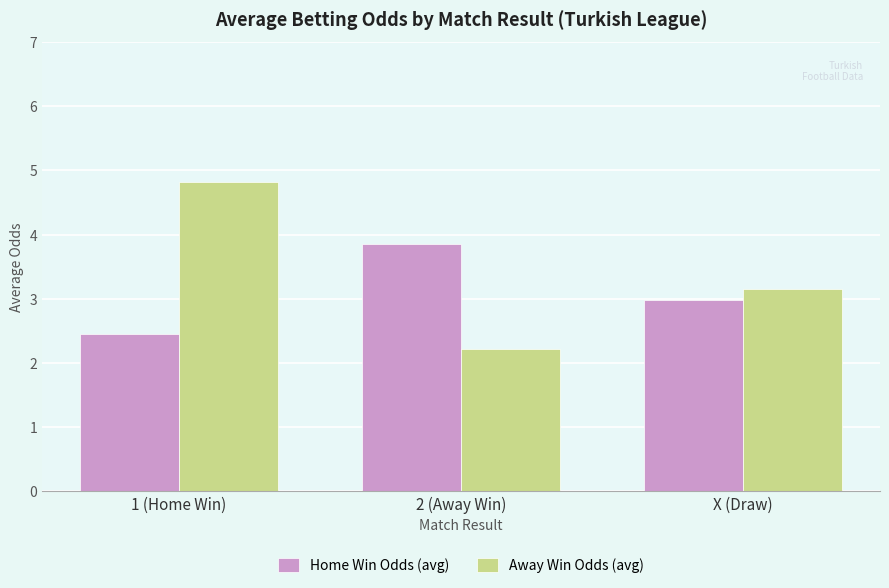

What is the average value of the Away Win Odds (avg) series?

3.4